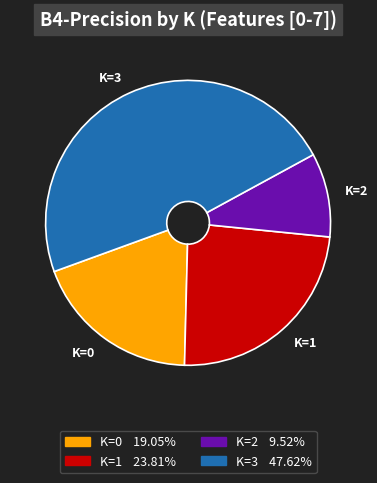

Combined, do K=2 and K=3 account for over 50%?

Yes